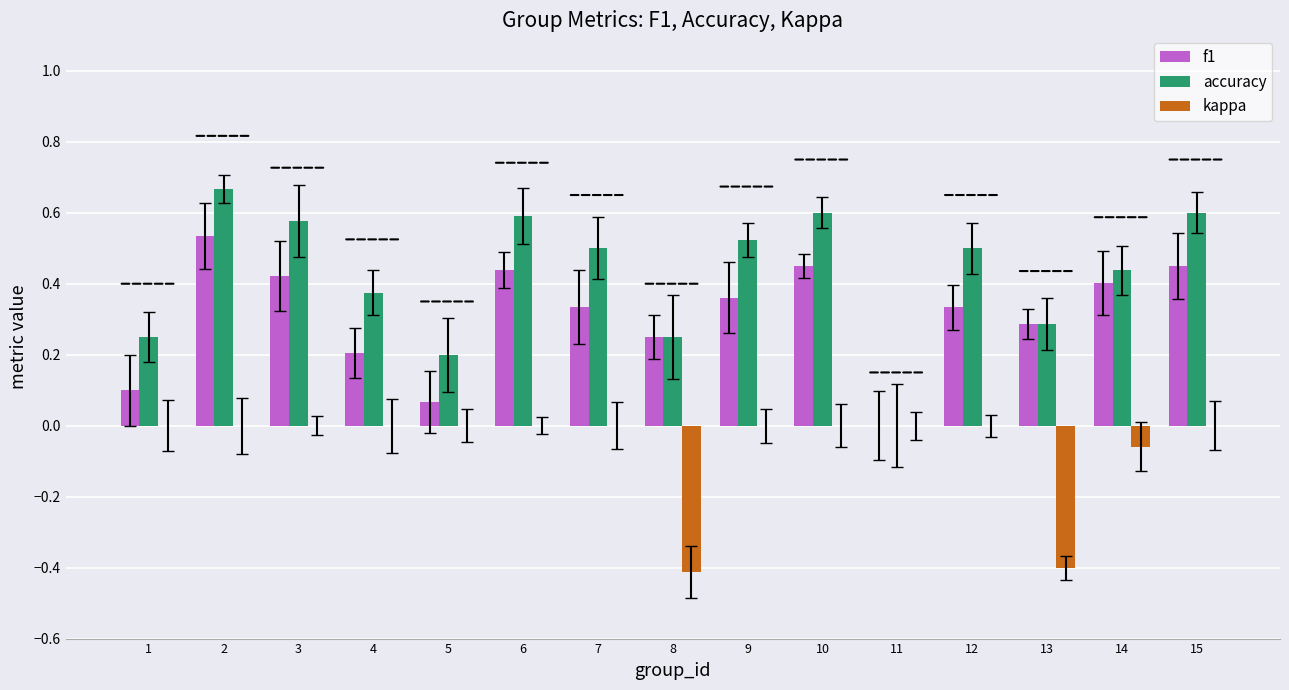

Which series changed the most between 1 and 12?

accuracy